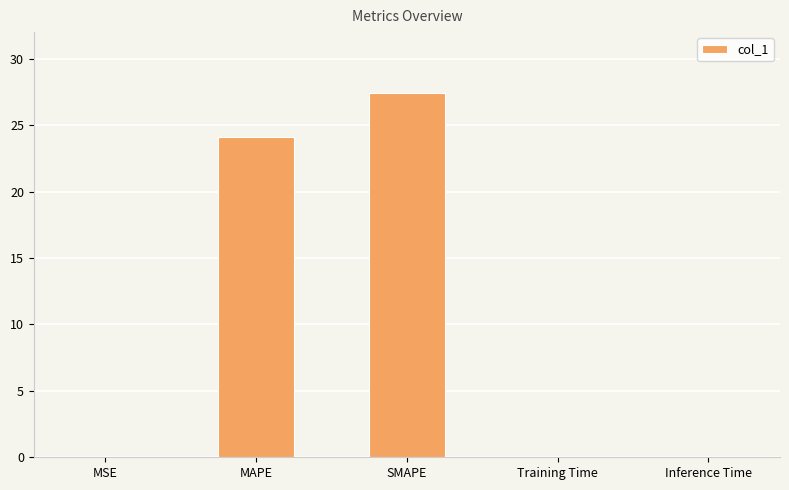

The chart shows a value of 27.4 at SMAPE. True or false?

True